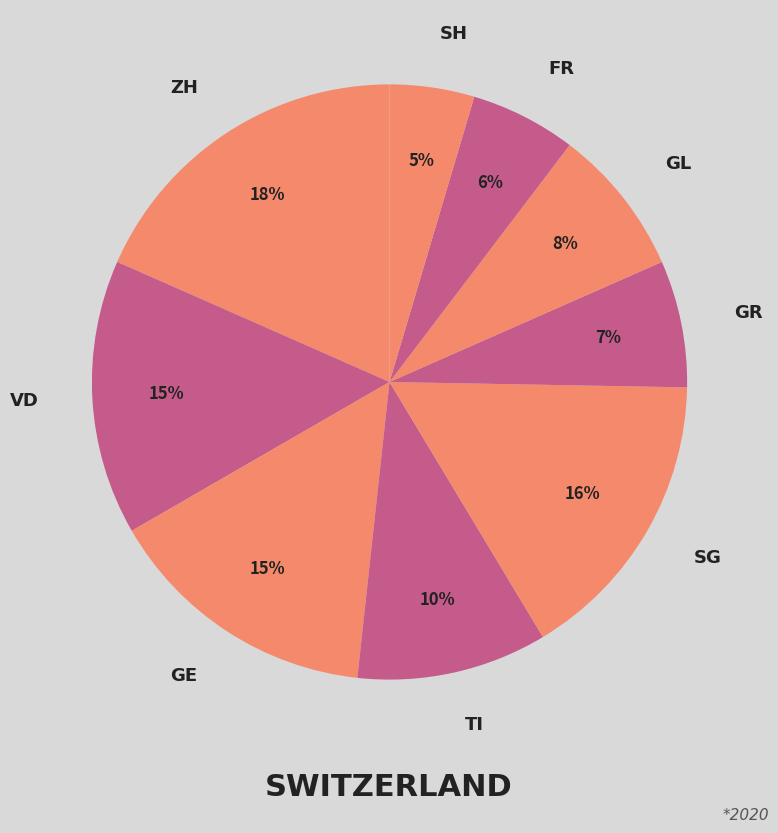

Combined, do TI and ZH account for over 50%?

No